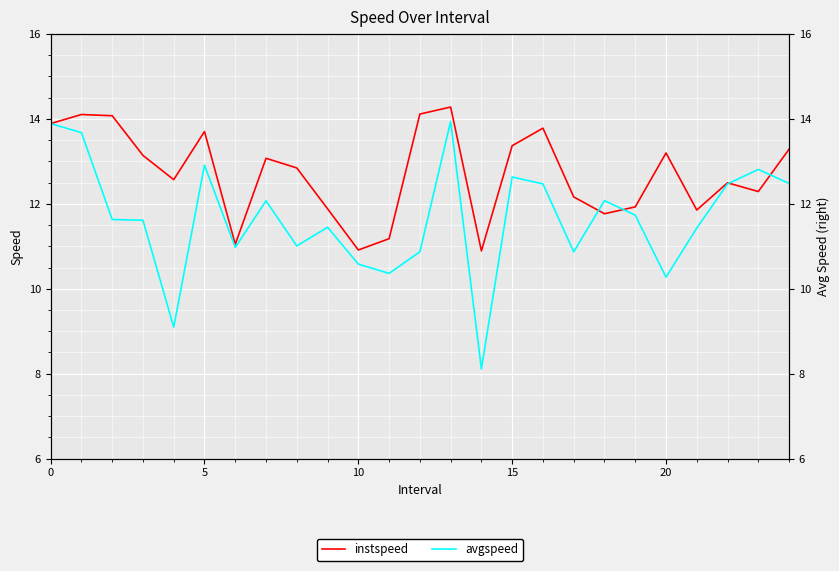

Where do instspeed and avgspeed first cross each other?

17 and 18